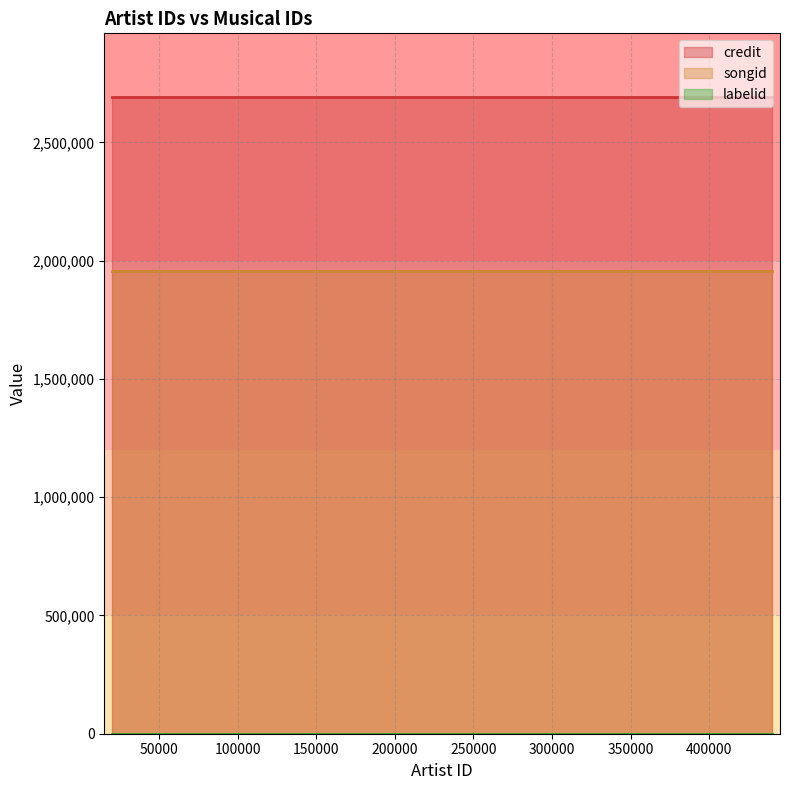

Is it true that songid equals 1348788 at 345577?

False